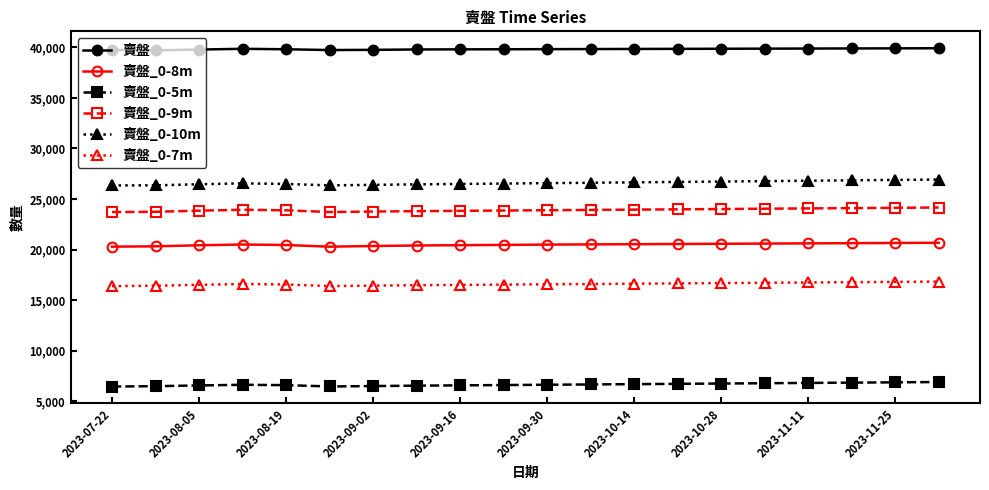

List the series in order of their peak value, lowest first.

賣盤_0-5m, 賣盤_0-7m, 賣盤_0-8m, 賣盤_0-9m, 賣盤_0-10m, 賣盤